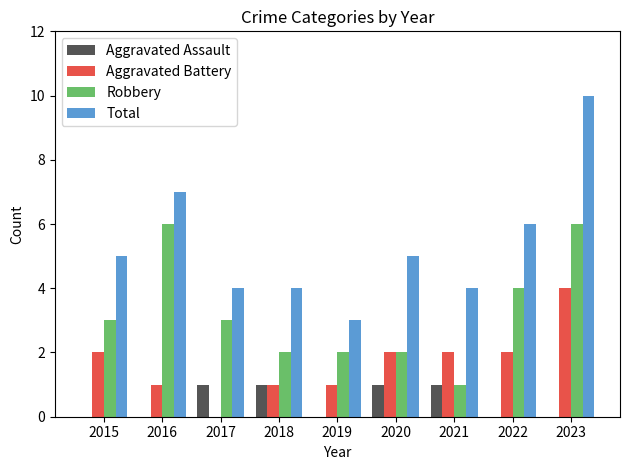

What is the approximate value of Aggravated Battery at 2016?

1